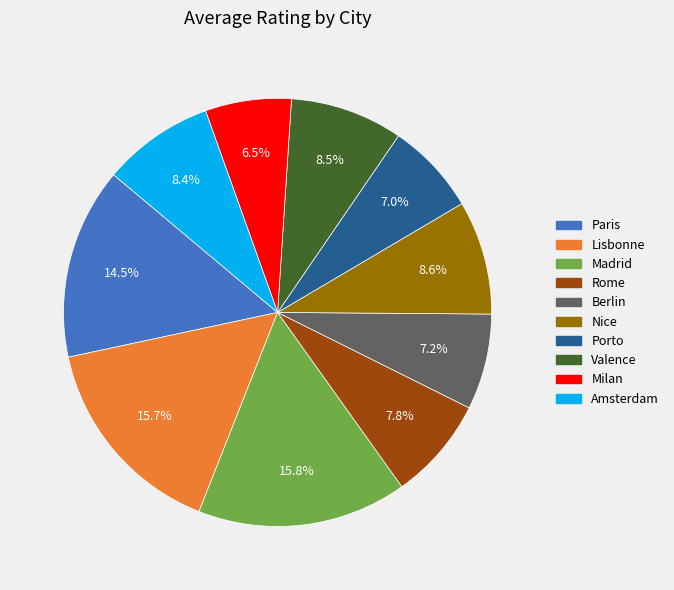

Do Paris and Milan together represent more than half of the pie?

No